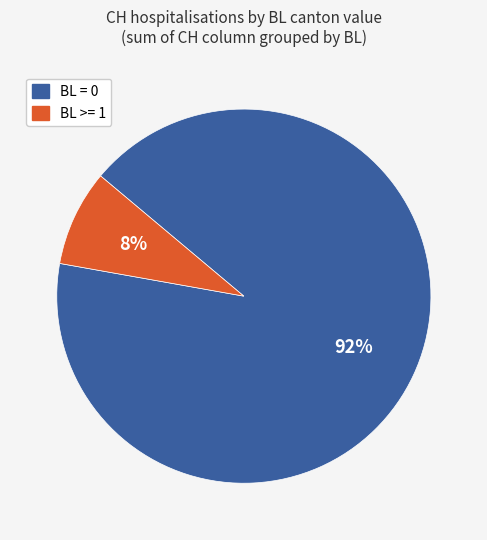

To the nearest percent, what is the average slice percentage?

50%